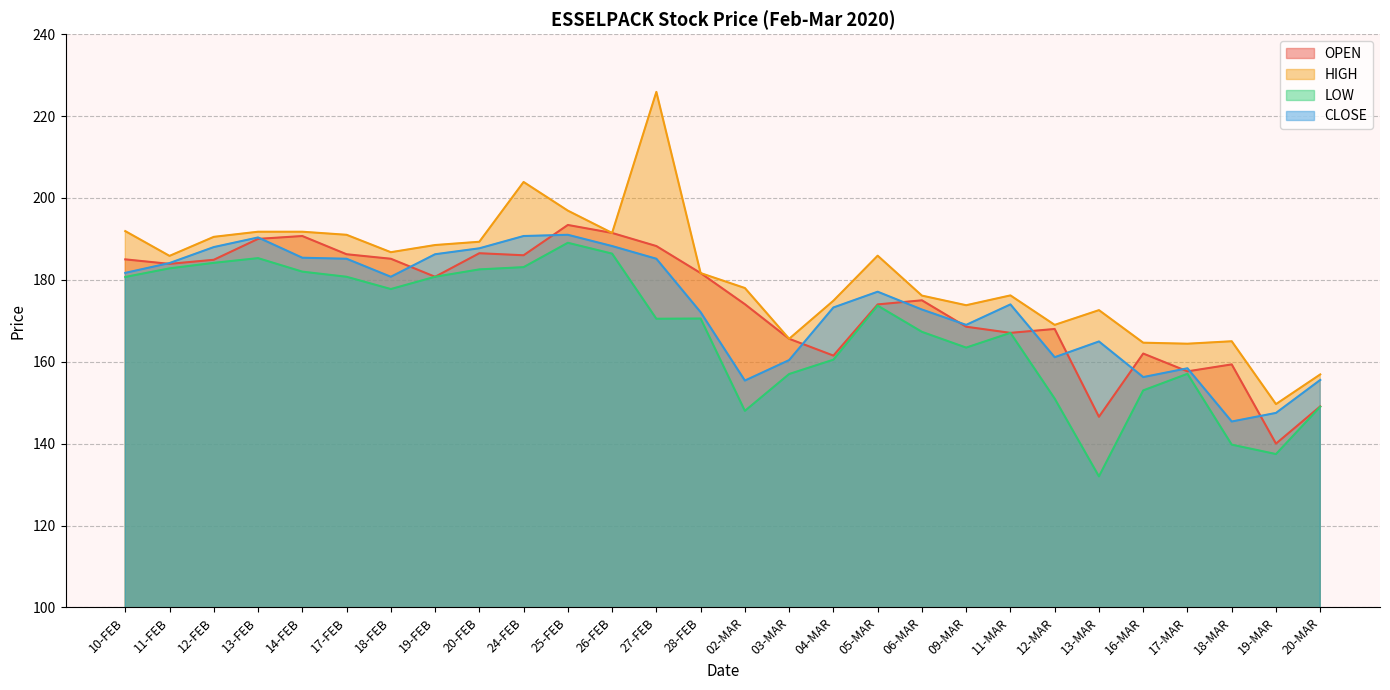

At how many categories does at least one series exceed 141?

28